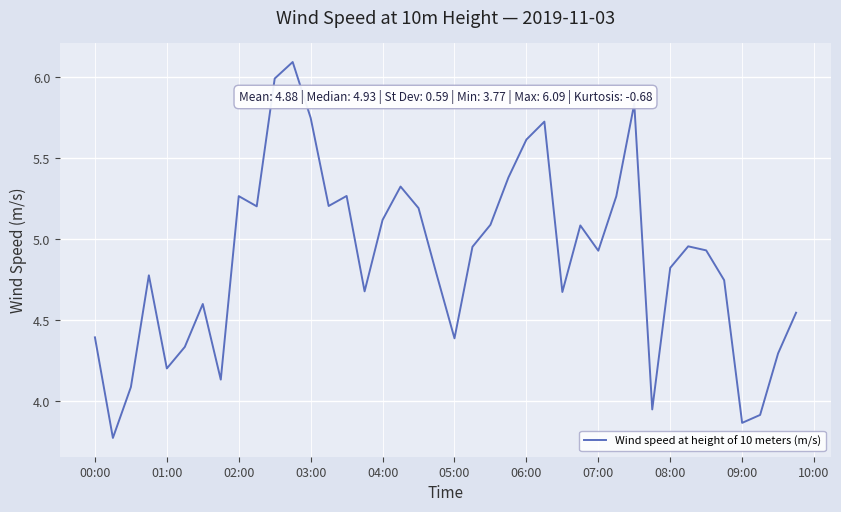

What is the difference between the maximum and minimum values?

2.3